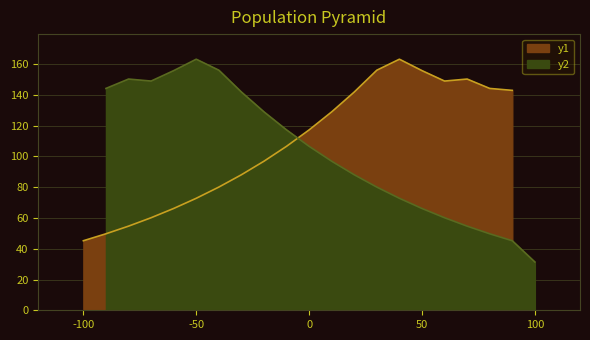

True or false: close and preclose intersect in this chart.

True